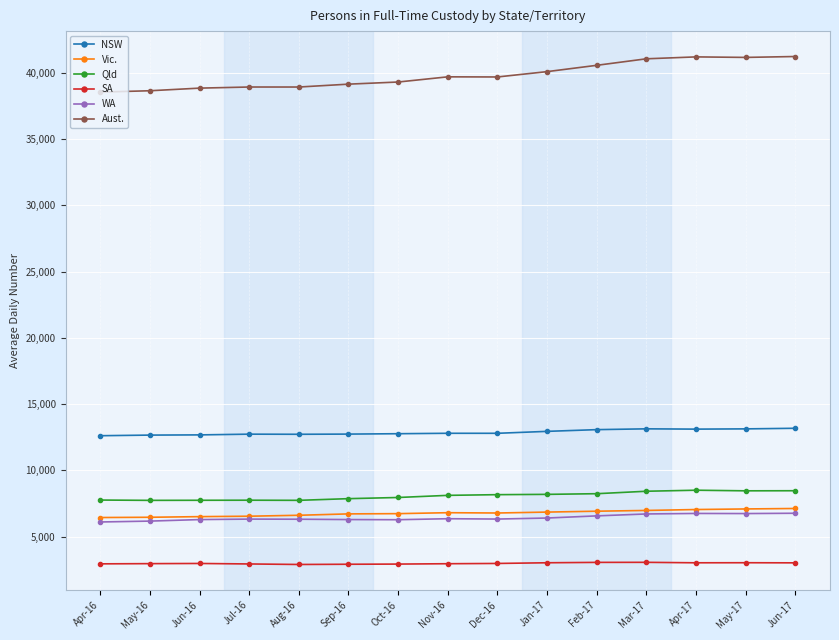

True or false: Qld has a value of 7766 at Apr-16.

True